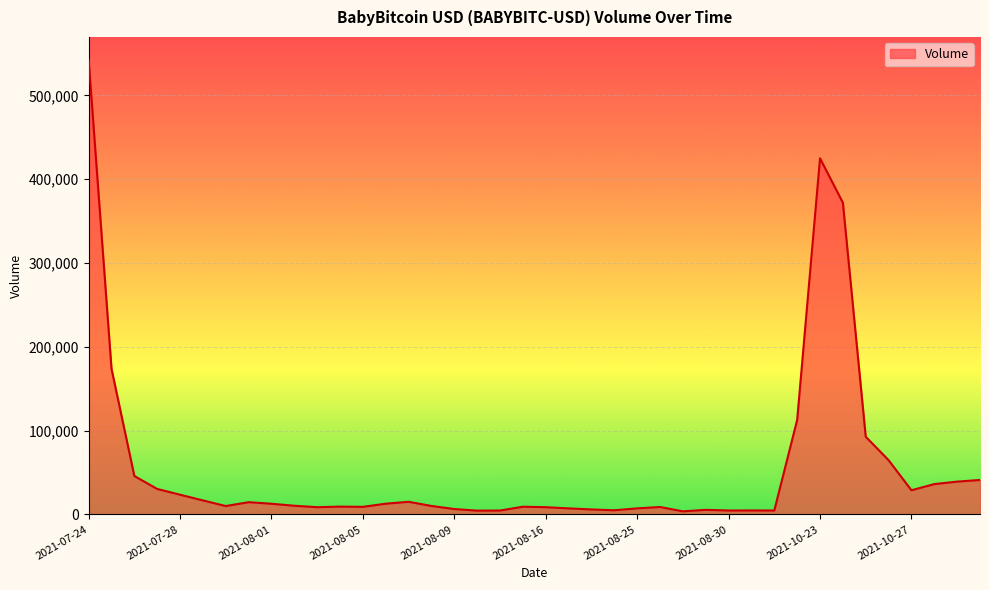

What is the difference between the maximum and minimum values?

539046